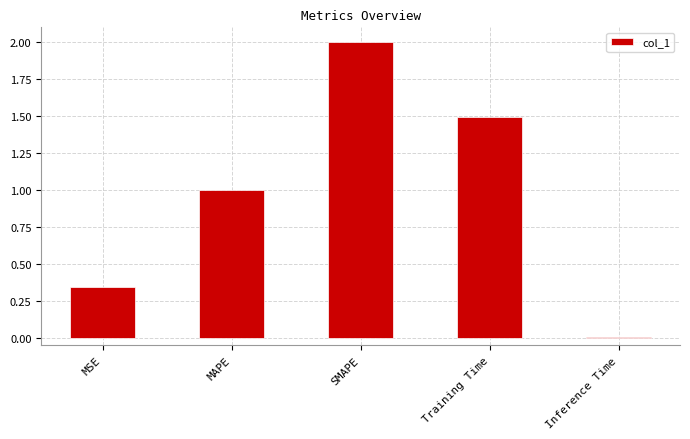

What position from the right is MSE?

5